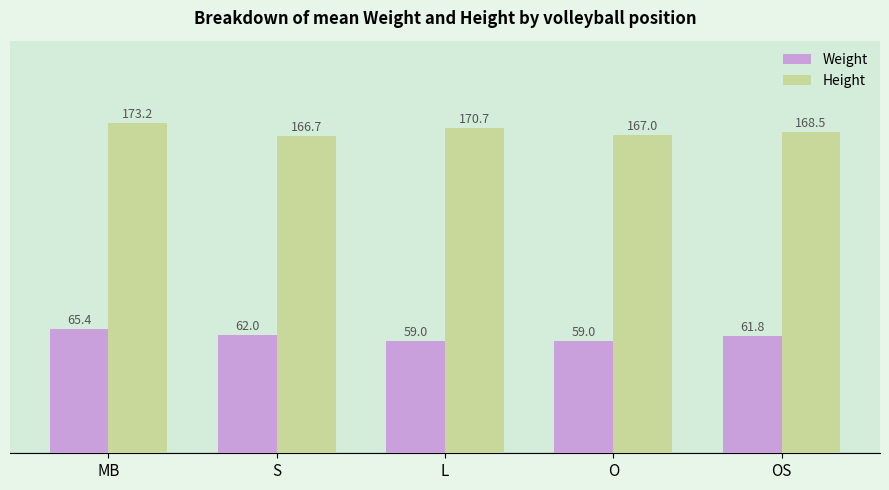

The value of Height at OS is 42.1. True or false?

False